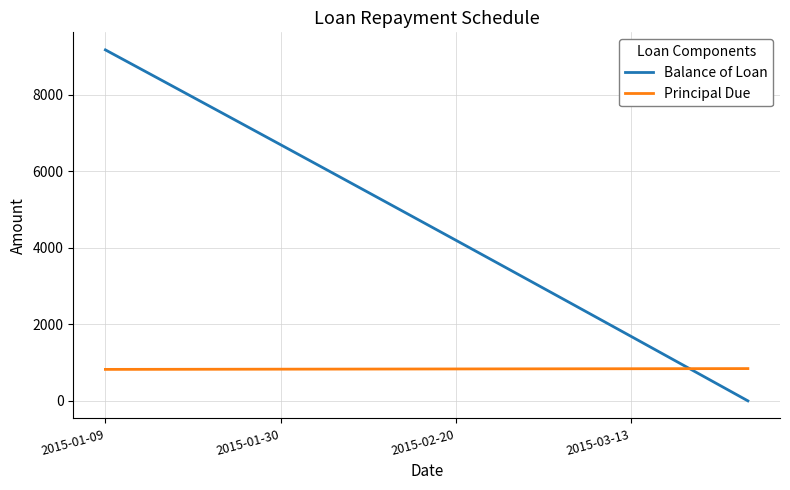

How many lines are shown in the chart?

2